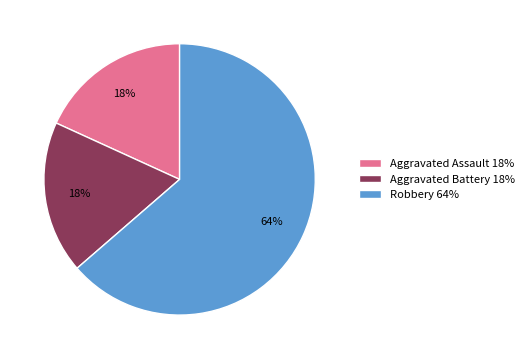

Is the sum of Robbery and Aggravated Assault greater than half?

Yes